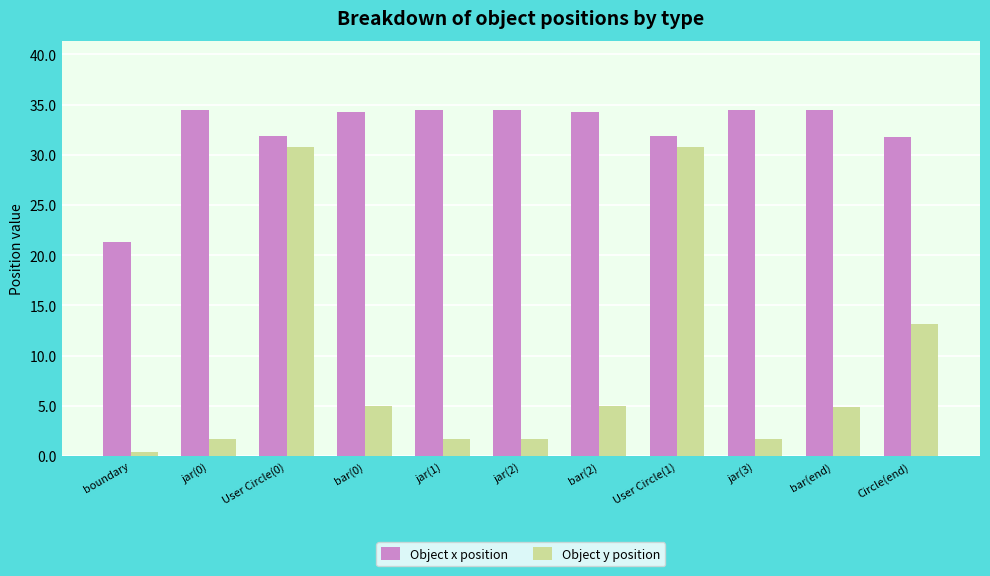

Where does the Object x position series first go above 34?

jar(0)